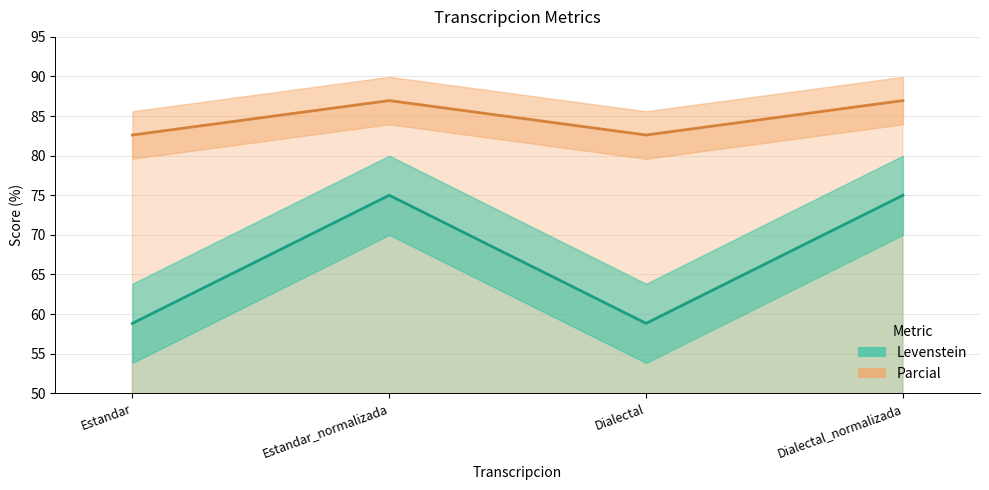

At which category is the sum across all series the highest?

Estandar_normalizada